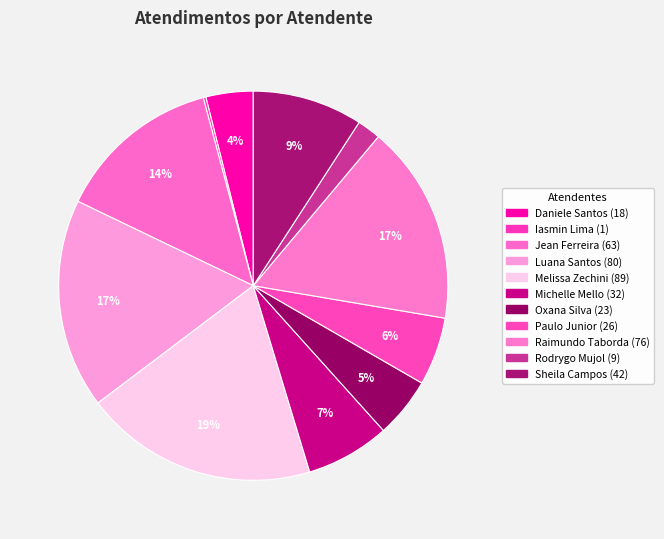

What is the largest slice in the pie chart?

Melissa Maria Caleffi Zechini